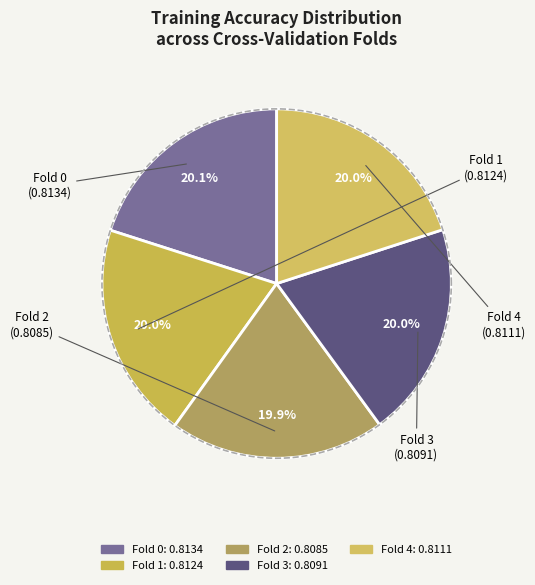

Does Fold 3 account for over 50% of the chart?

No